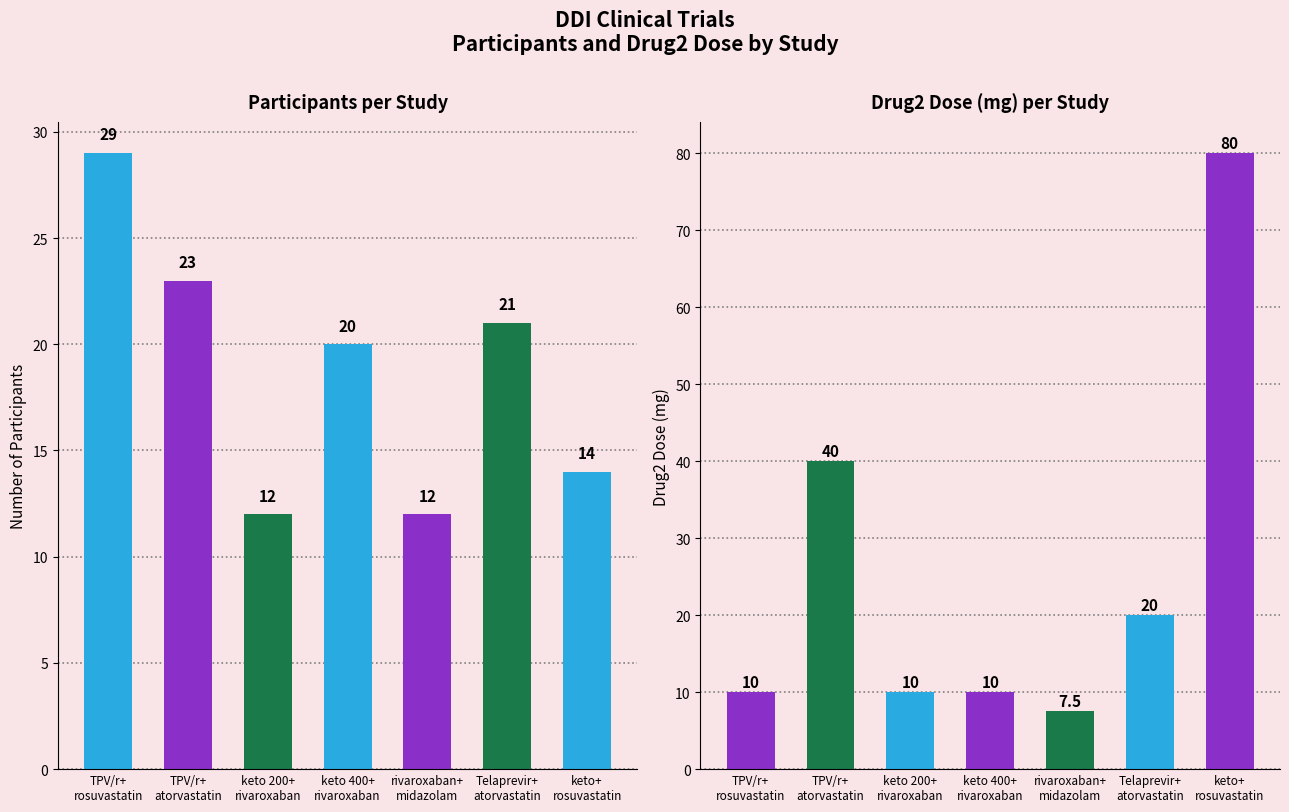

Reading right to left, what are all the values shown in this chart?

participants: keto+
rosuvastatin=14.0	Telaprevir+
atorvastatin=21.0	rivaroxaban+
midazolam=12.0	keto 400+
rivaroxaban=20.0	keto 200+
rivaroxaban=12.0	TPV/r+
atorvastatin=23.0	TPV/r+
rosuvastatin=29.0
drug2 dose: keto+
rosuvastatin=80.0	Telaprevir+
atorvastatin=20.0	rivaroxaban+
midazolam=7.5	keto 400+
rivaroxaban=10.0	keto 200+
rivaroxaban=10.0	TPV/r+
atorvastatin=40.0	TPV/r+
rosuvastatin=10.0